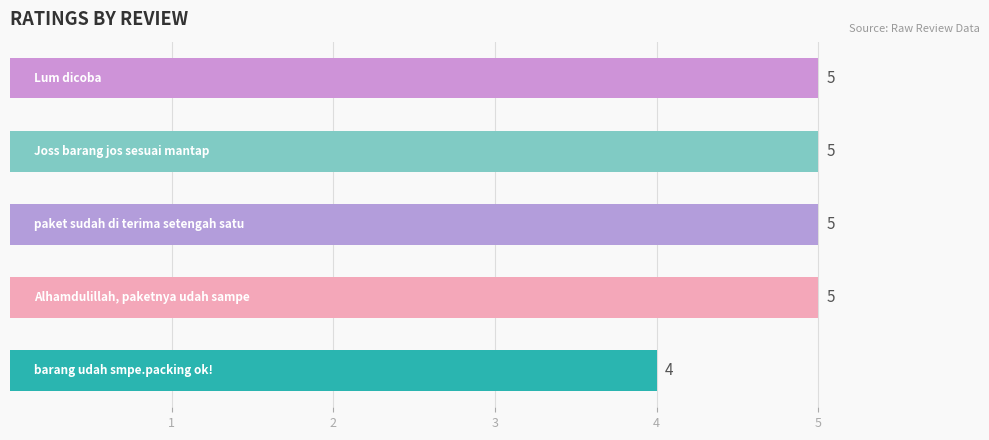

What is the smallest value displayed?

4